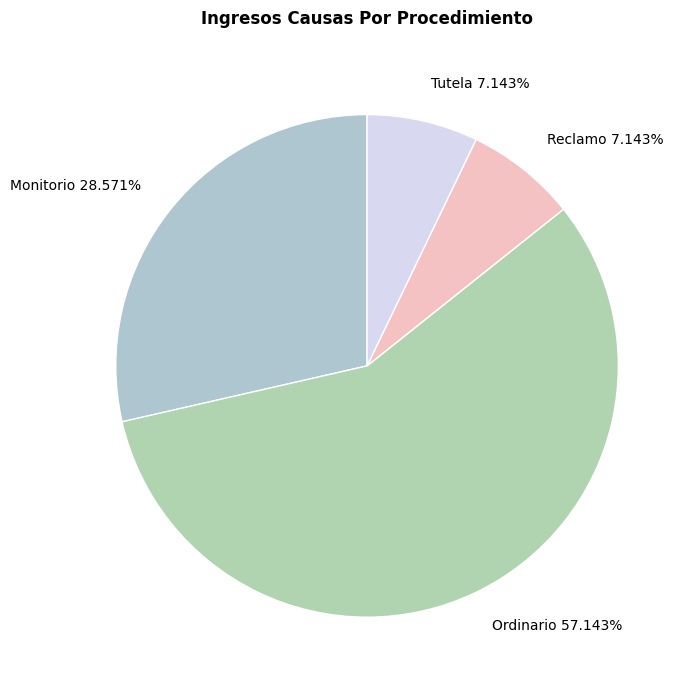

To the nearest percent, what is the average slice percentage?

25%